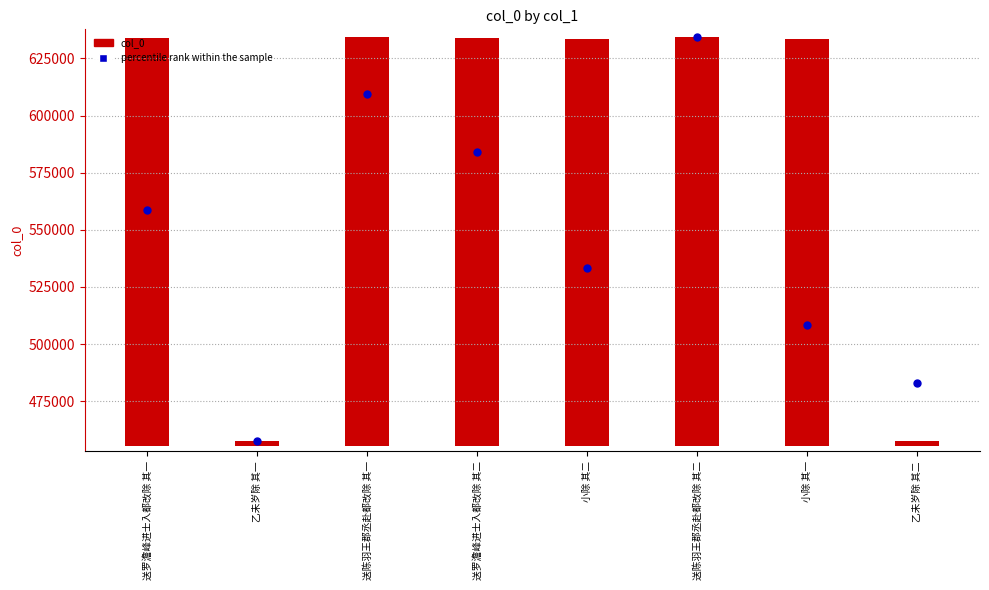

Is the value of col_0 at 乙未岁除 其二 greater than the value of percentile rank within the sample at 小除 其一?

No